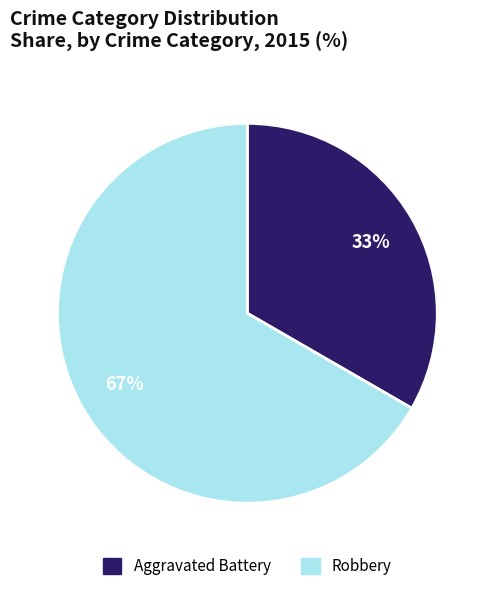

Combined, do Aggravated Battery and Robbery account for over 50%?

Yes